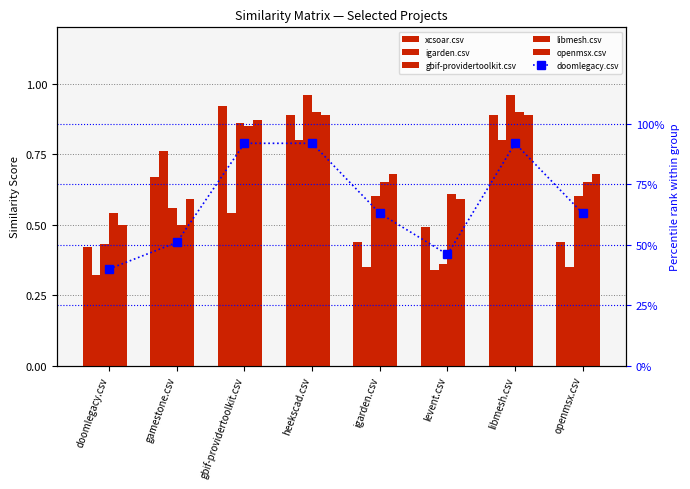

At which category is the sum across all series the highest?

heekscad.csv